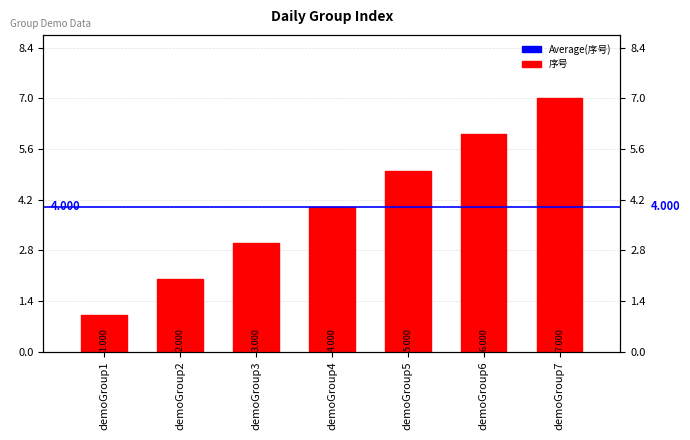

Rank the categories by value from lowest to highest.

demoGroup1, demoGroup2, demoGroup3, demoGroup4, demoGroup5, demoGroup6, demoGroup7